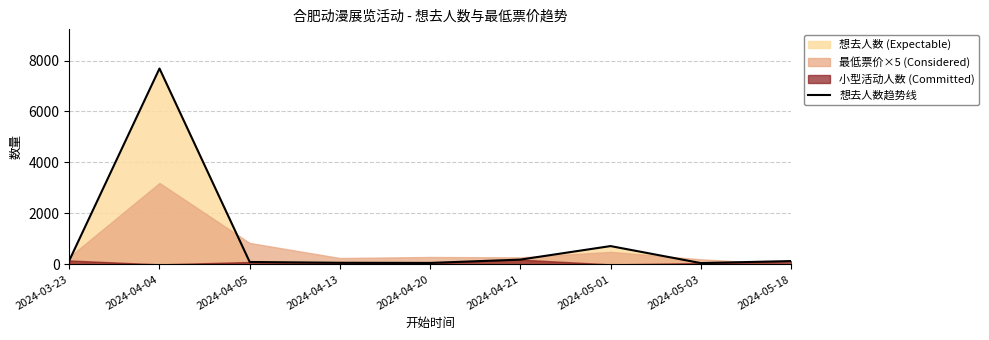

What is the sum of the values at 2024-05-01 and 2024-04-05?

812